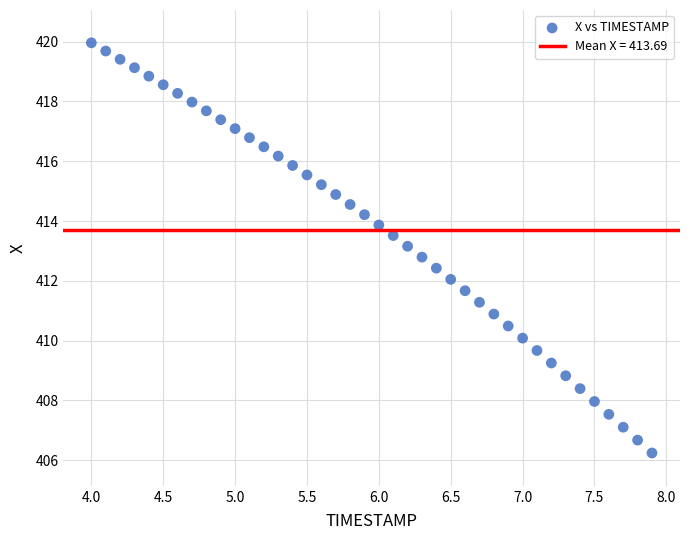

What is the range of Y values (max minus min)?

13.7